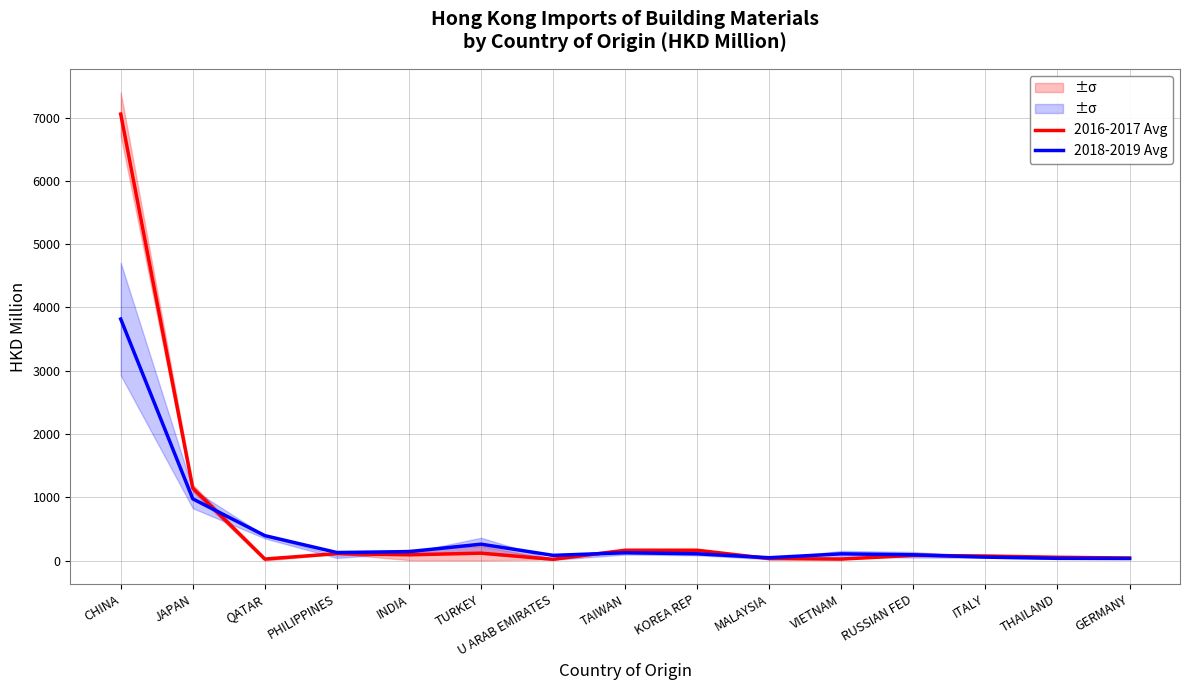

How many categories are shown in the chart?

15